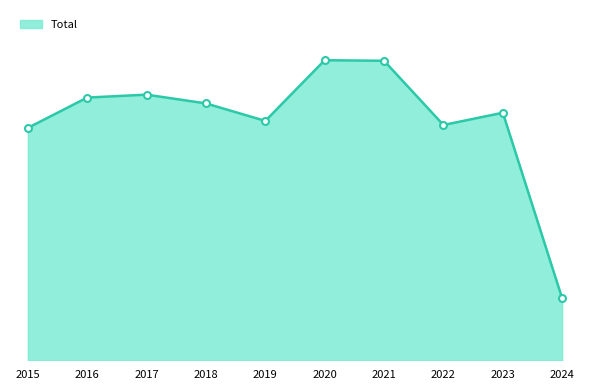

What is the maximum value shown in the chart?

514